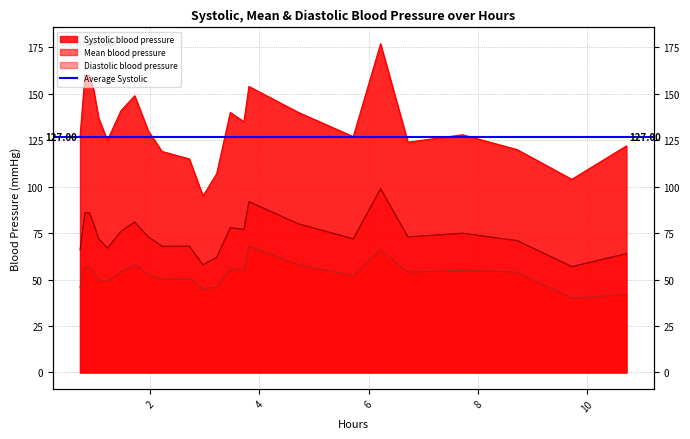

What is the minimum value shown in the chart?

40